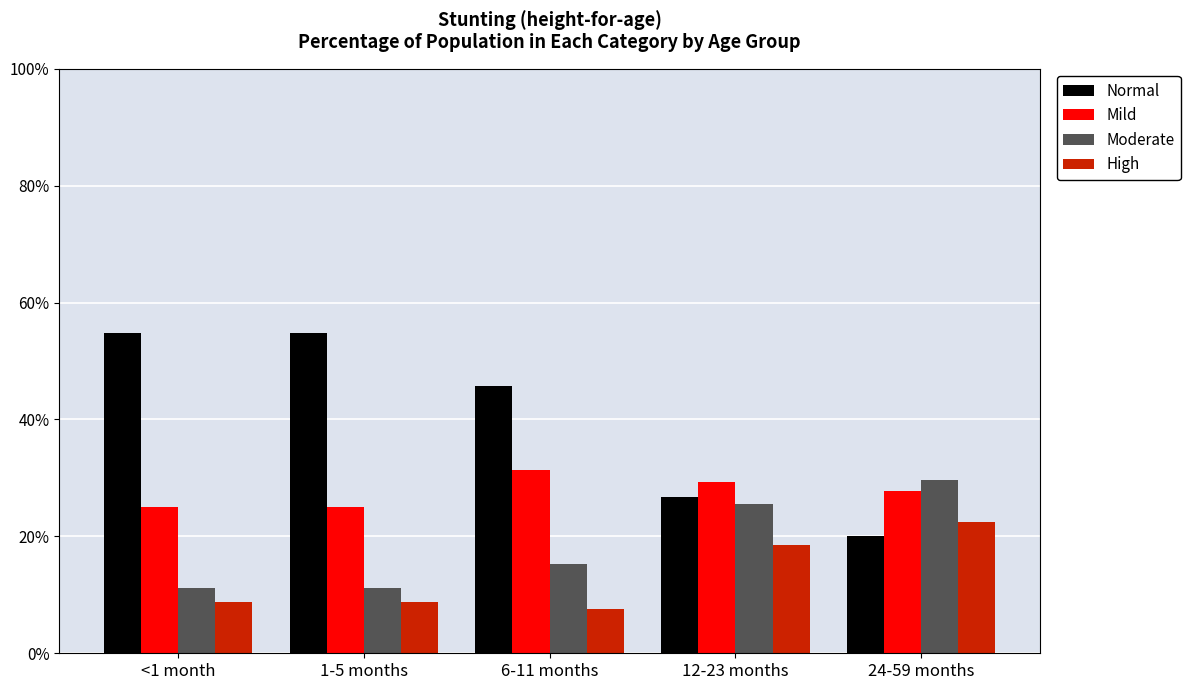

What are all the series names shown in the legend?

Normal, Mild, Moderate, High